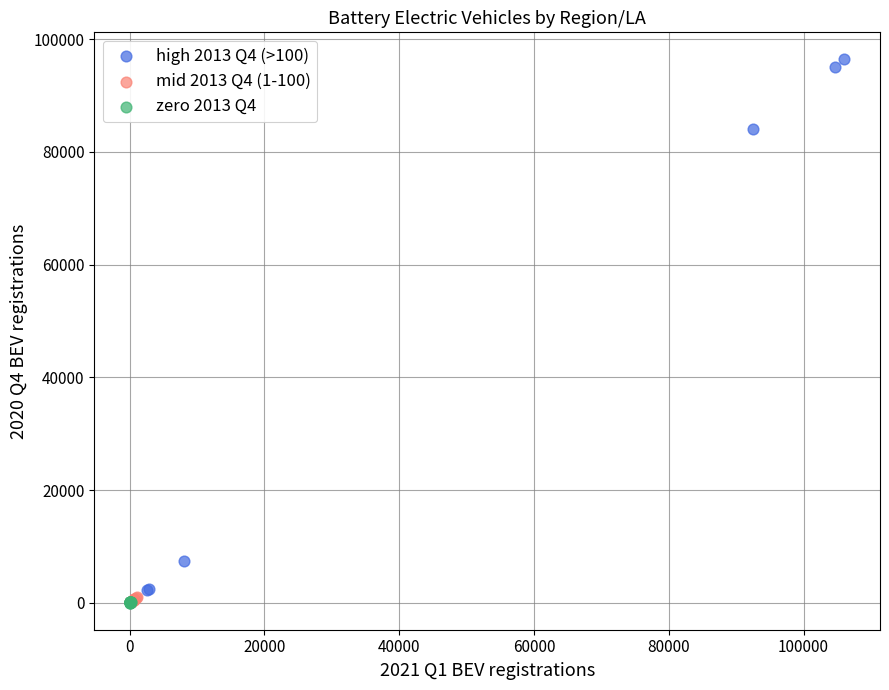

Which series has the largest Y range (max minus min)?

high 2013 Q4 (>100)